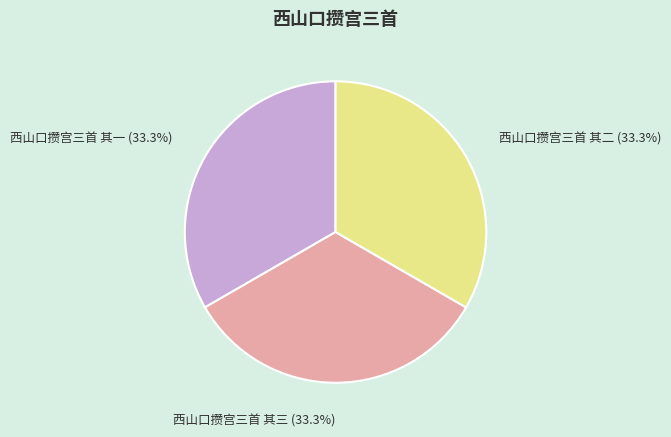

What is the ratio of the value at 西山口攒宫三首 其一 to the value at 西山口攒宫三首 其三?

1.0